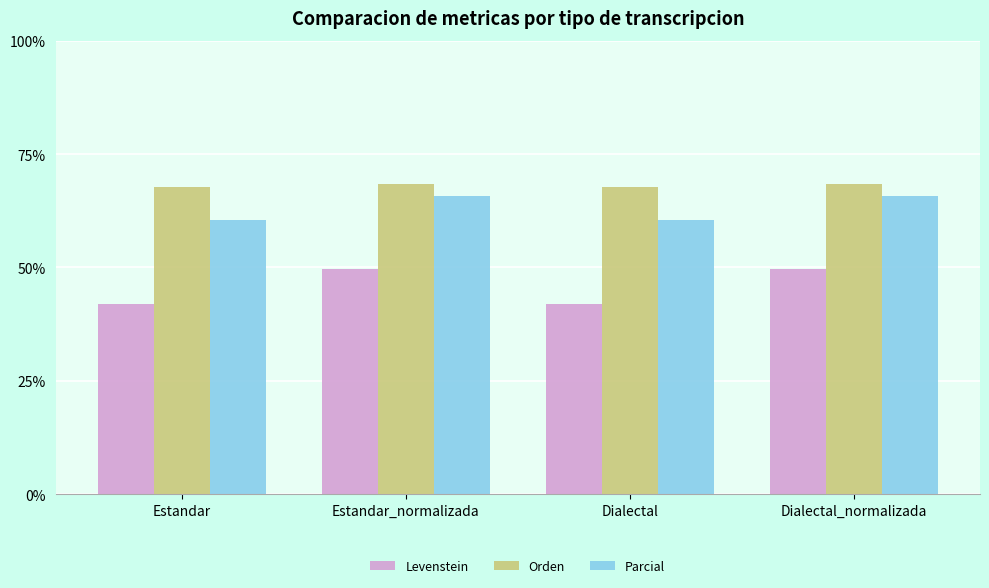

What is the label of the 1st bar from the right?

Dialectal_normalizada